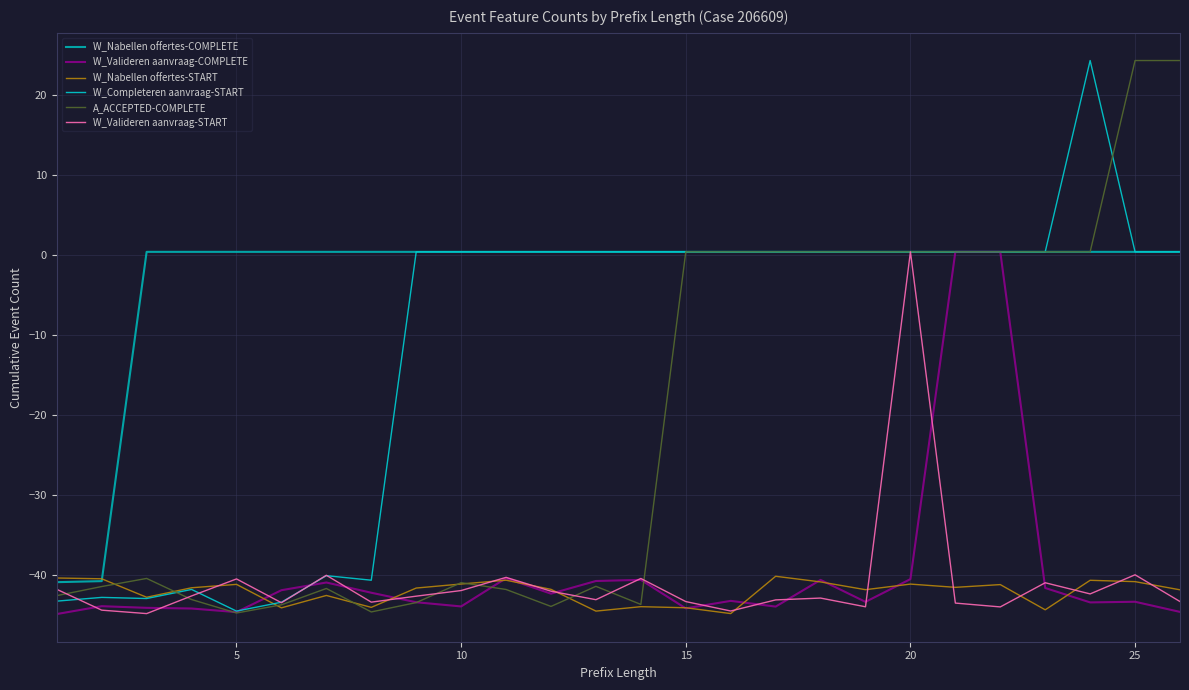

True or false: W_Completeren aanvraag-START and W_Nabellen offertes-COMPLETE cross at least once.

False